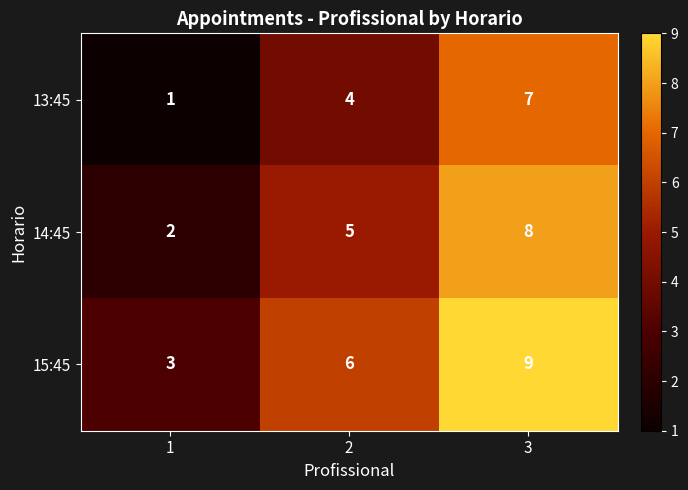

The 14:45 series shows 2 at 1. True or false?

True